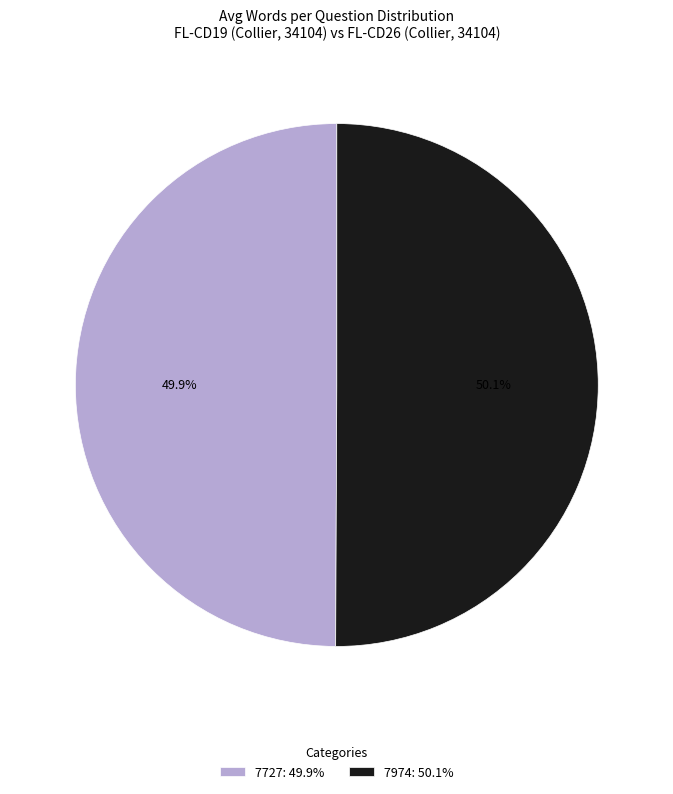

Is it true that 7974 is 38% of the pie?

False